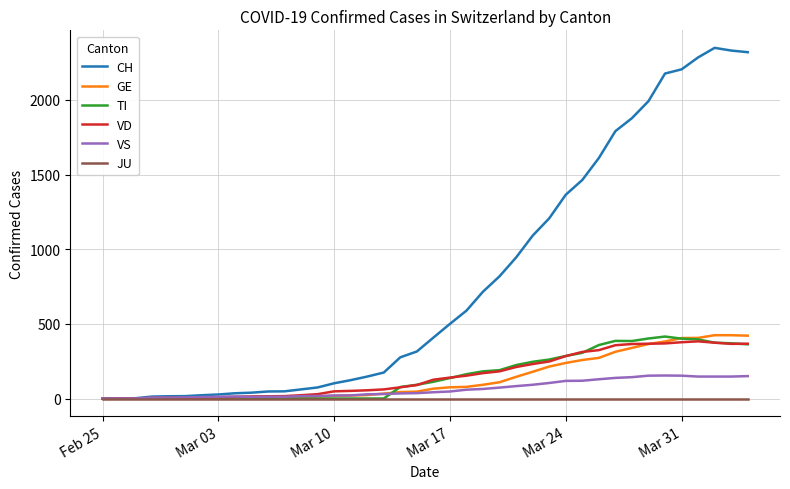

Which series has the widest spread of values?

CH